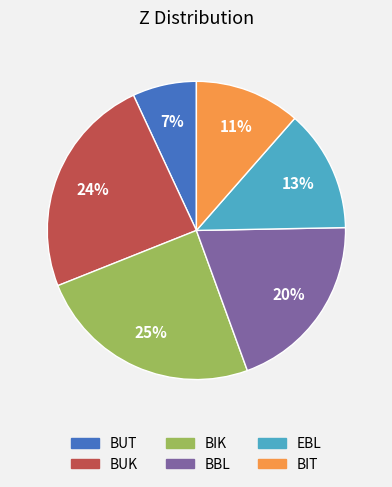

Which slice is the smallest?

BUT